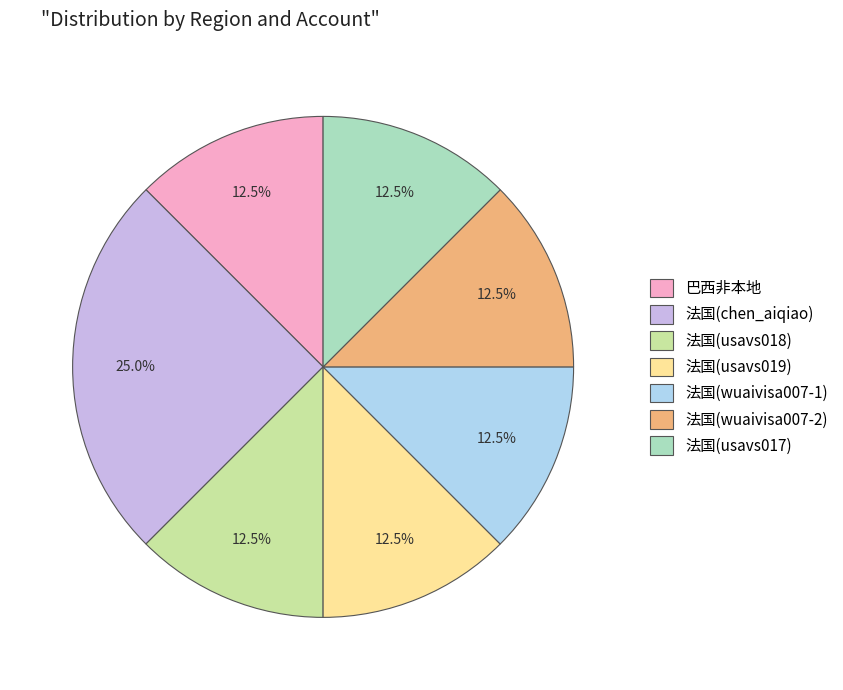

Does any single category account for the majority?

No